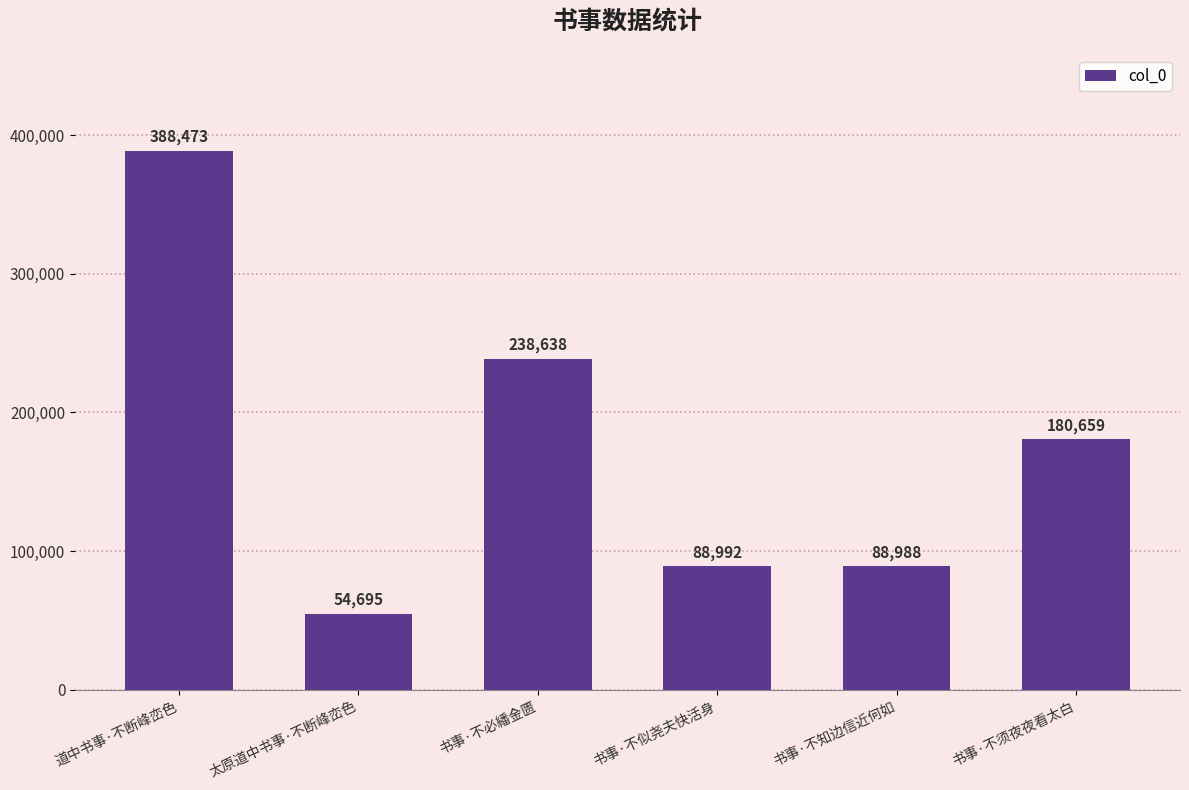

List the labels in order of value, largest first.

道中书事·不断峰峦色, 书事·不必繙金匮, 书事·不须夜夜看太白, 书事·不似尧夫快活身, 书事·不知边信近何如, 太原道中书事·不断峰峦色